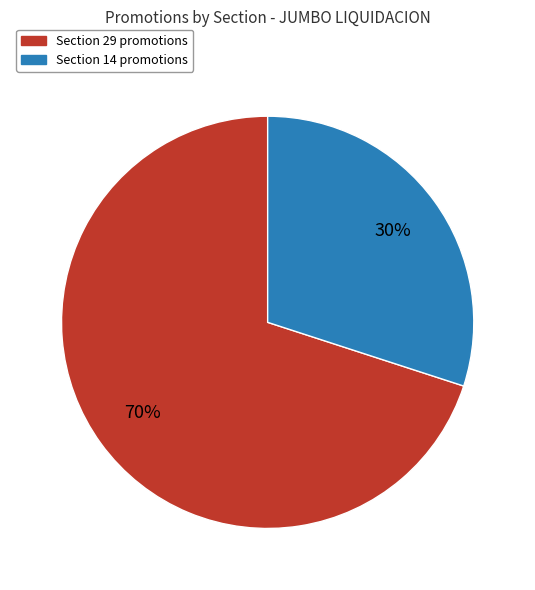

To the nearest percent, what is the difference between the largest and smallest slice percentages?

40%